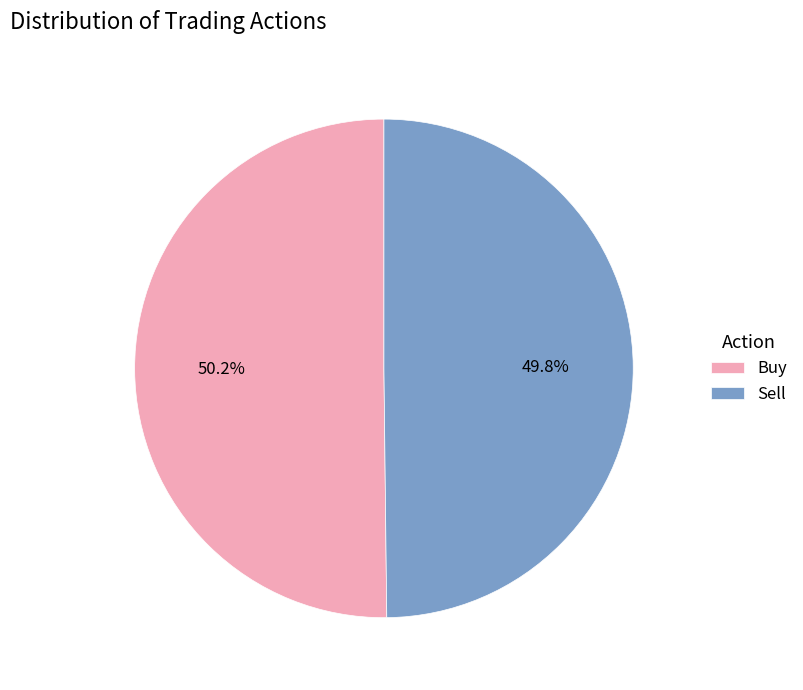

What portion of the pie excludes Buy?

49.8%